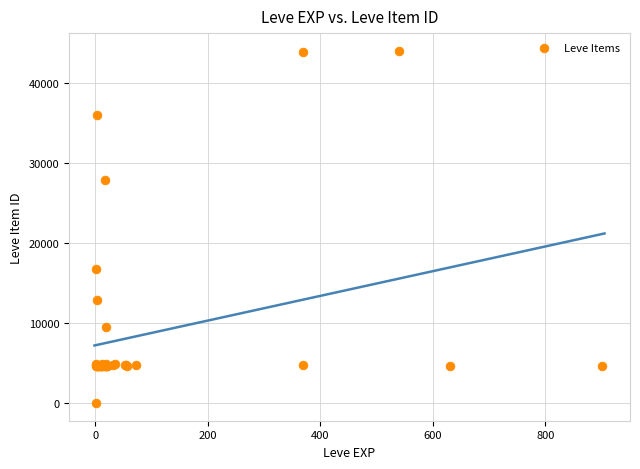

What Y value in the scatter plot is closest to 22050?

16734